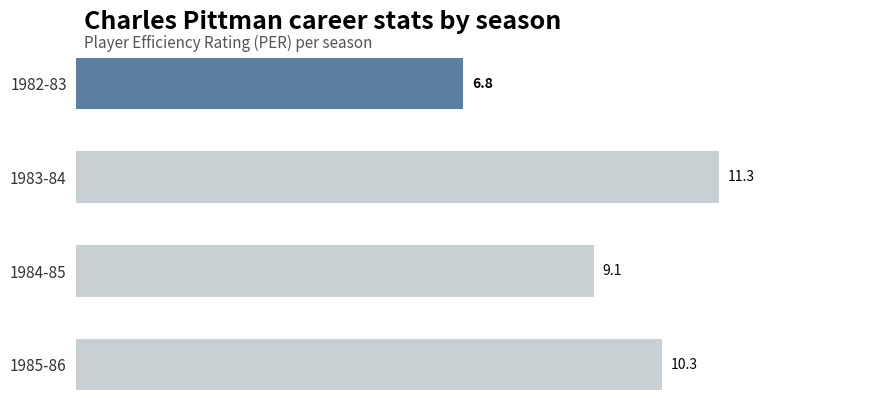

Reading top to bottom, what are all the values shown in this chart?

1982-83=6.8	1983-84=11.3	1984-85=9.1	1985-86=10.3